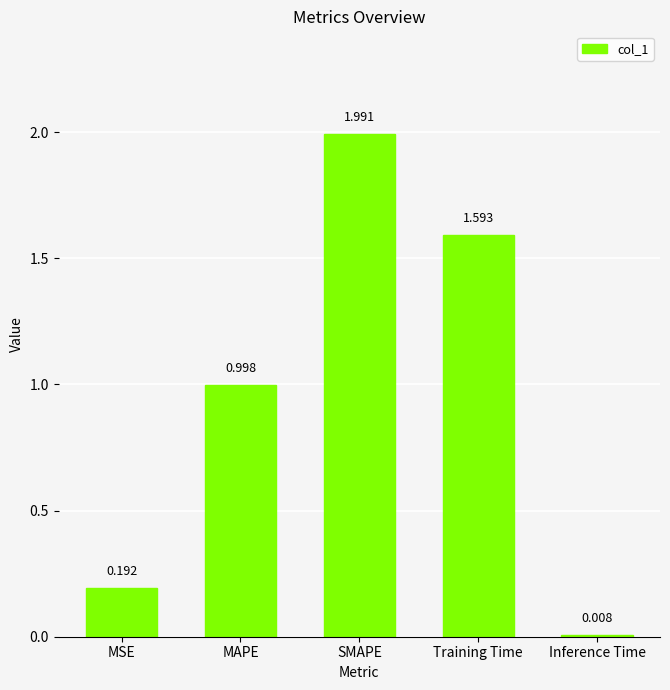

Rank the categories by value from highest to lowest.

SMAPE, Training Time, MAPE, MSE, Inference Time